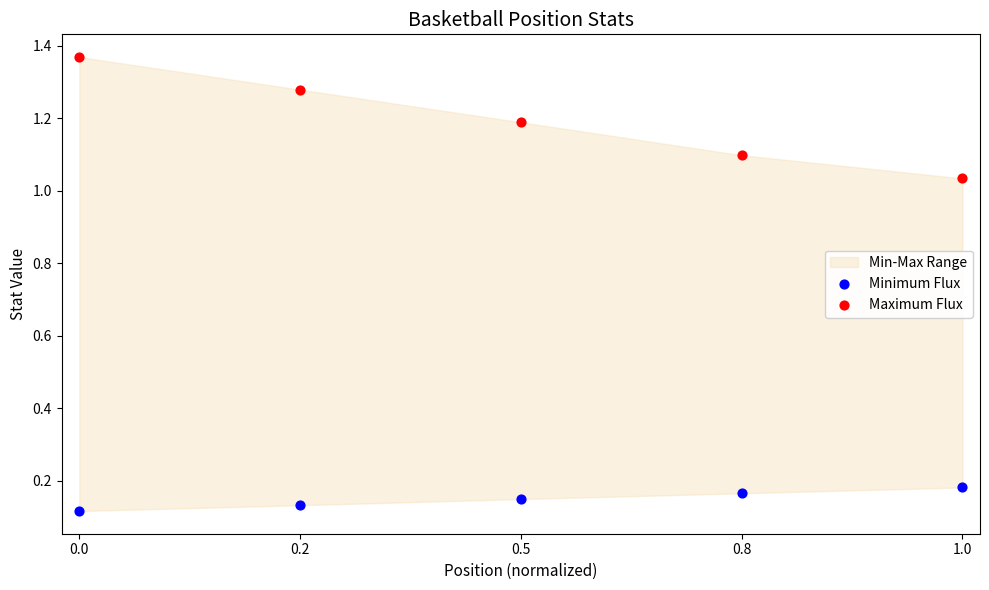

Which series has the largest Y range (max minus min)?

Maximum Flux